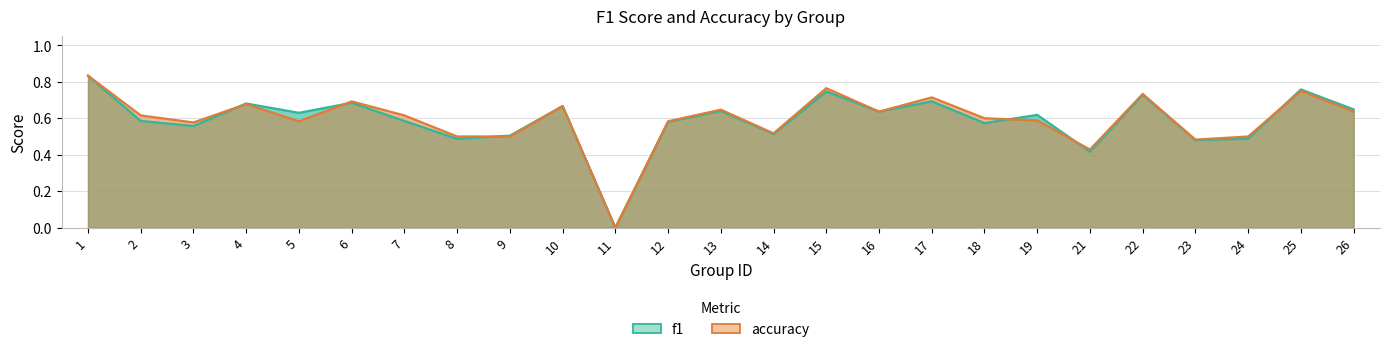

What is the total value across all series at 5?

1.2